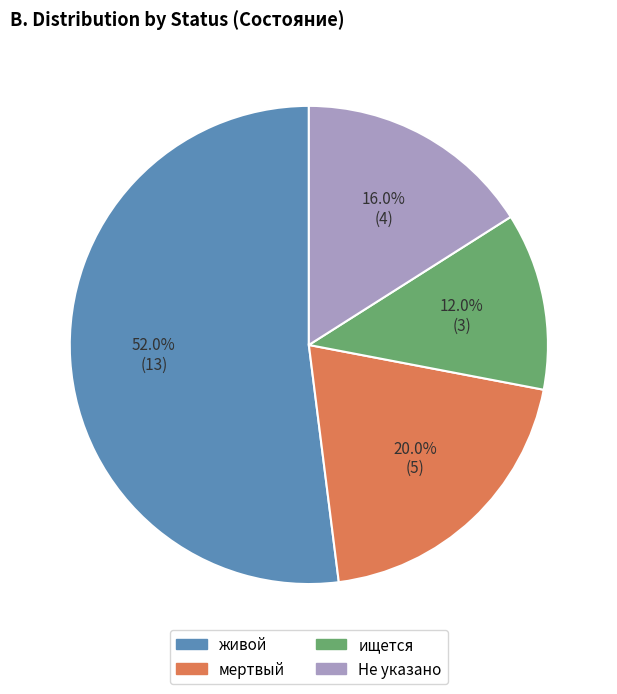

Count the number of slices in the pie.

4